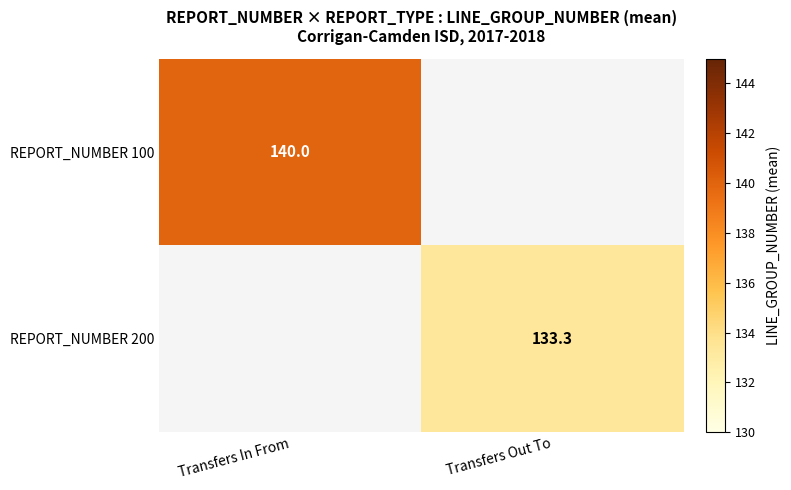

True or false: REPORT_NUMBER 200 has a value of 133.3 at Transfers Out To.

True